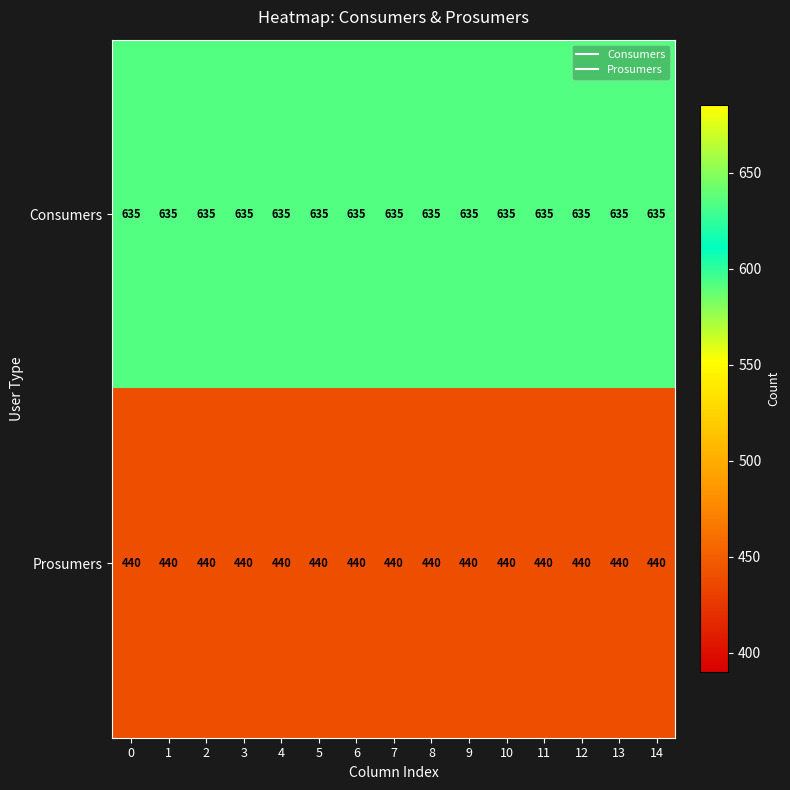

What is the difference between the highest and lowest values at 10?

195